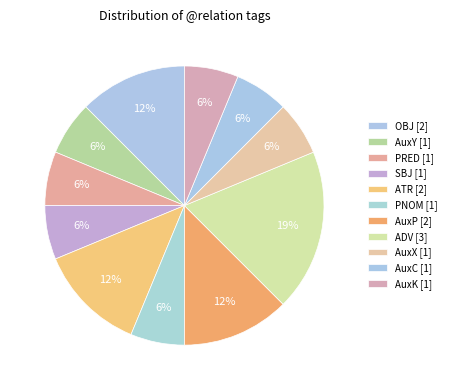

Which category has the biggest portion of the pie?

ADV